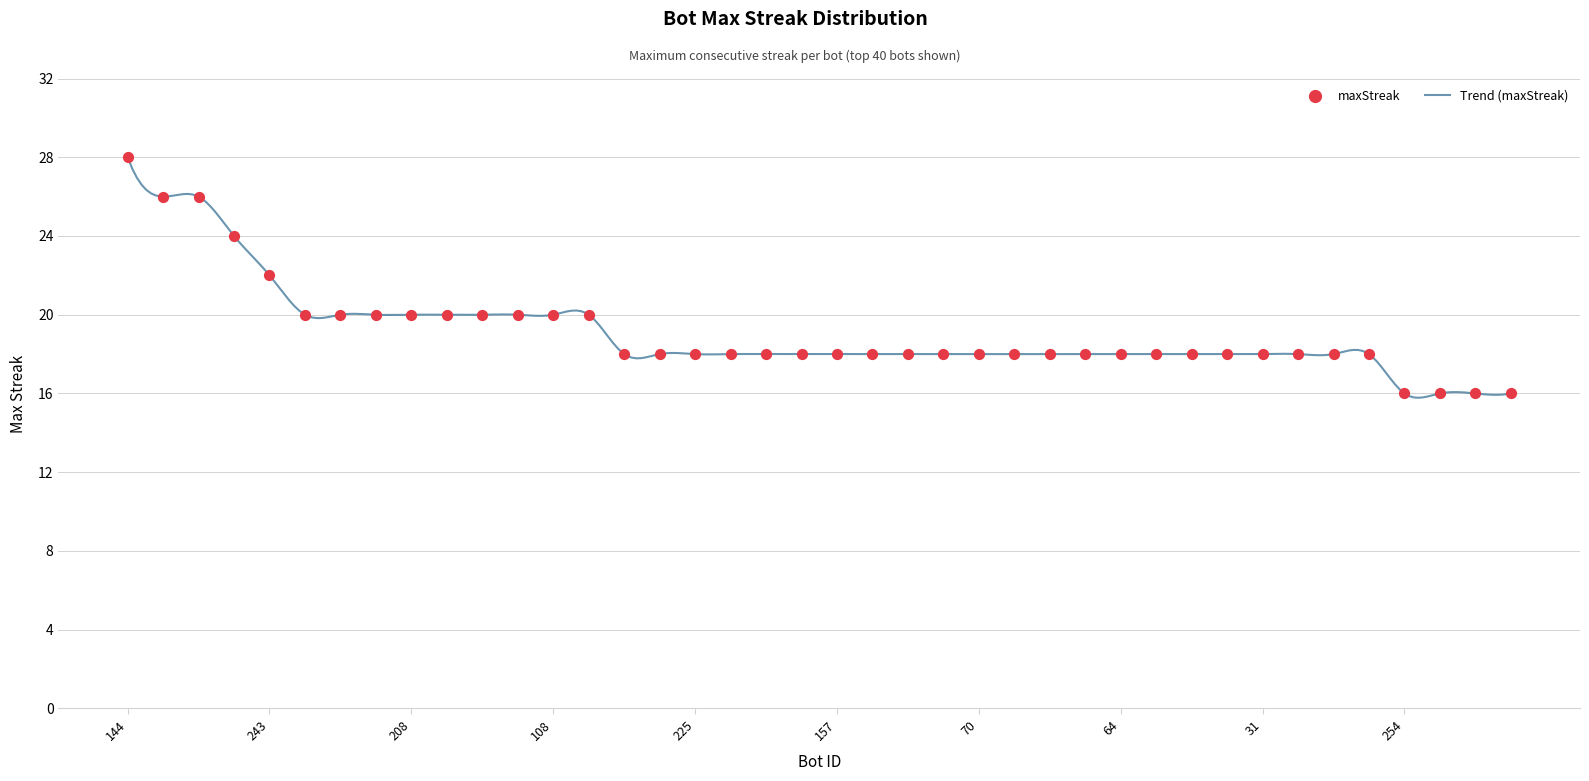

Approximately how many times larger is the value at 119 compared to 157?

1.0